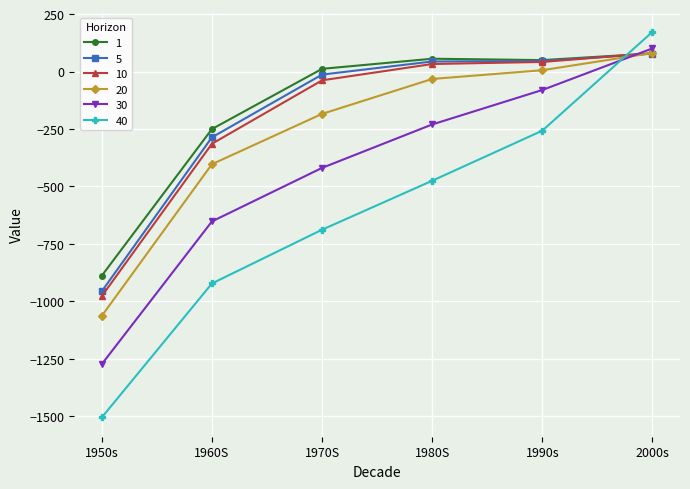

What is the difference between the 20 values at 2000s and 1970S?

265